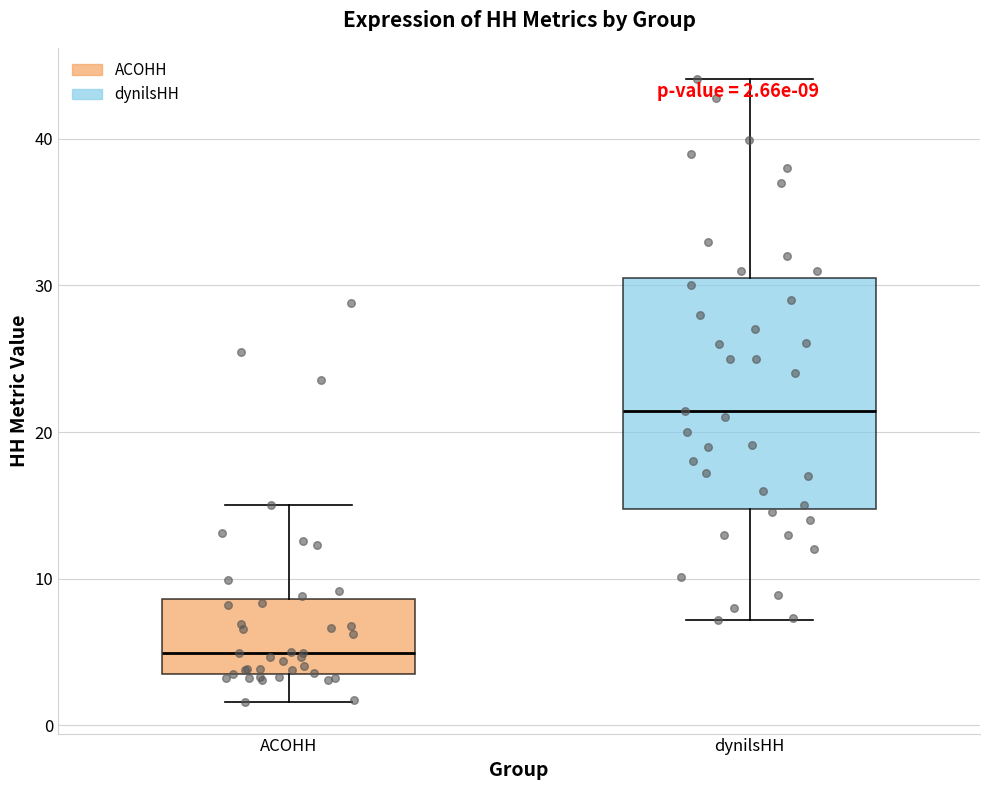

Which box has the lowest median line?

ACOHH